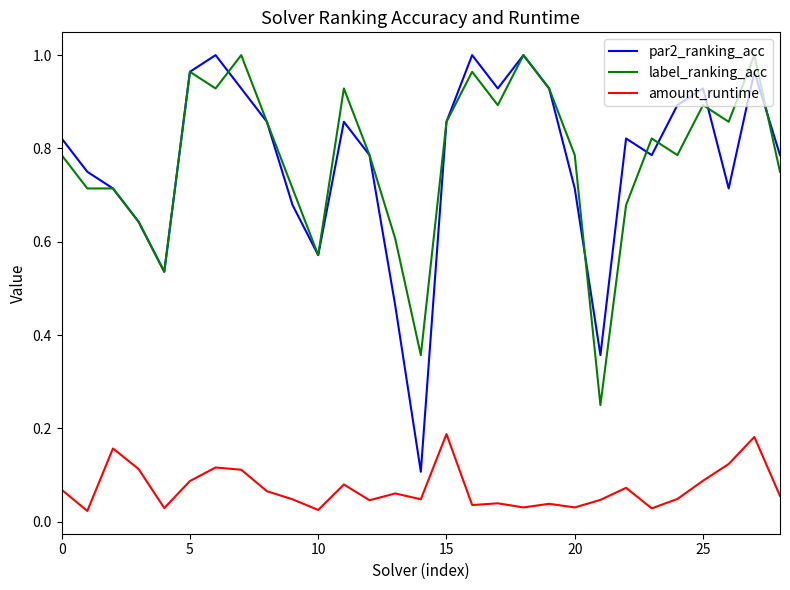

Which series has the widest spread of values?

par2_ranking_acc